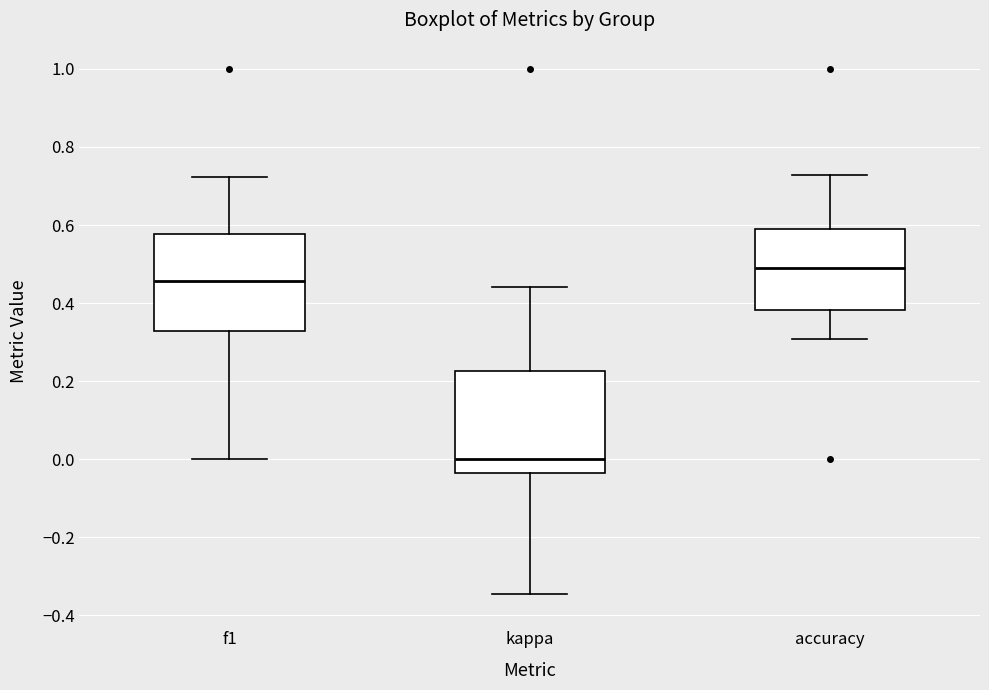

Which box has the highest median line?

accuracy